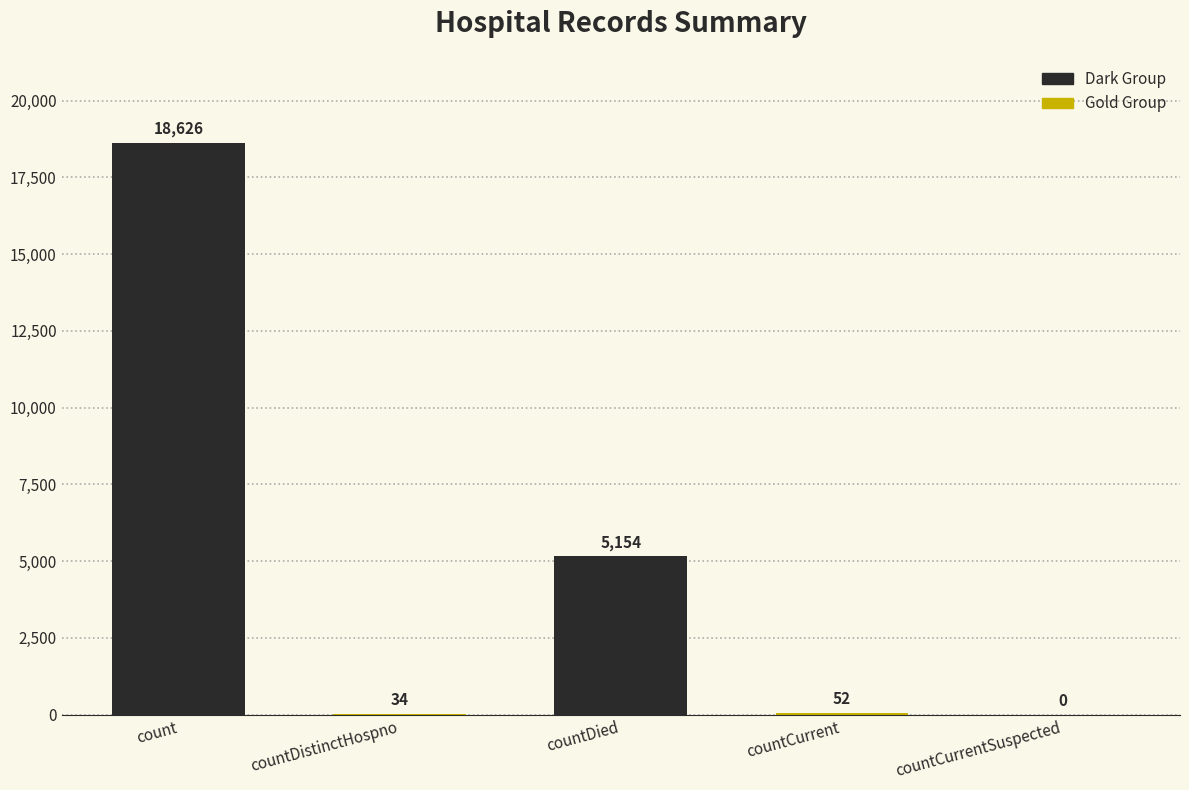

Between count and countDied, which is larger?

count